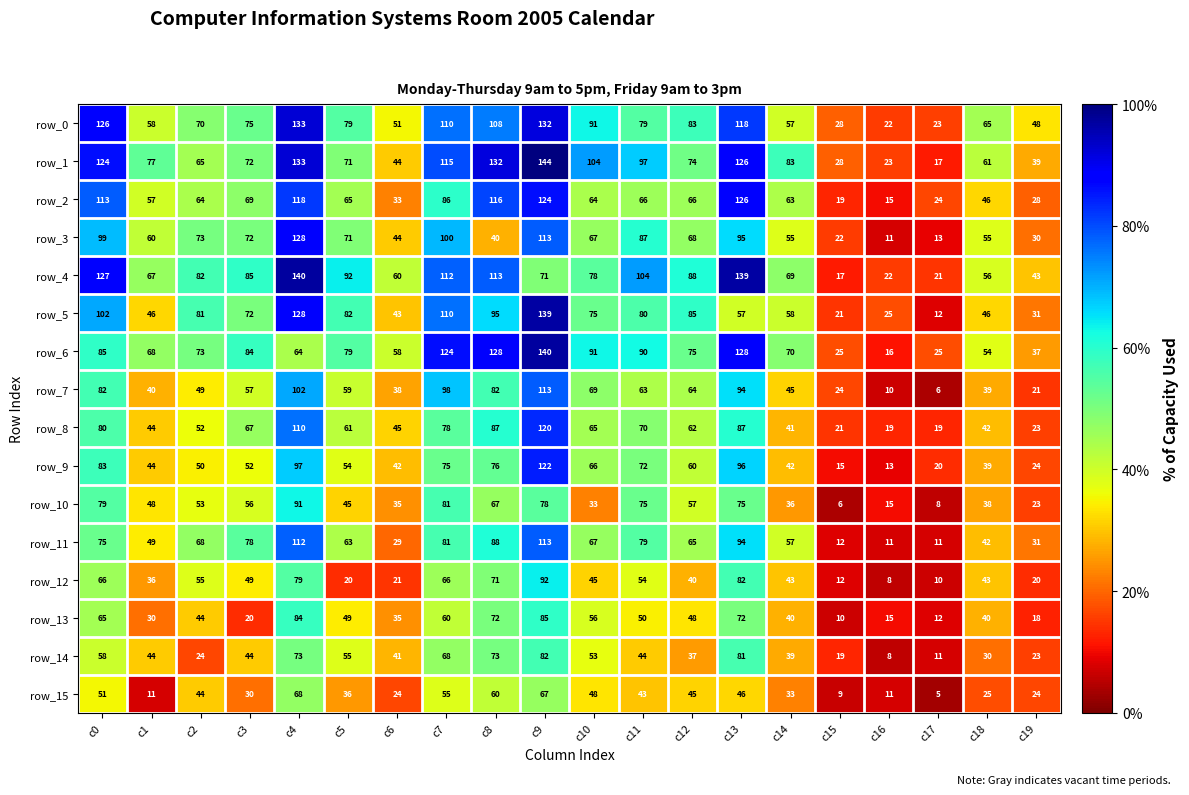

What is the sum of the row_5 values at c14 and c11?

138